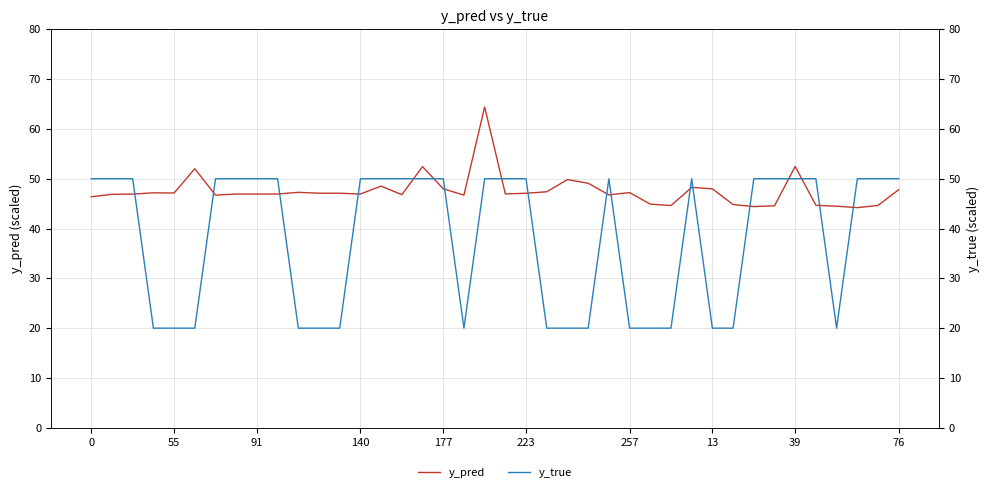

What is the greatest value displayed?

64.4